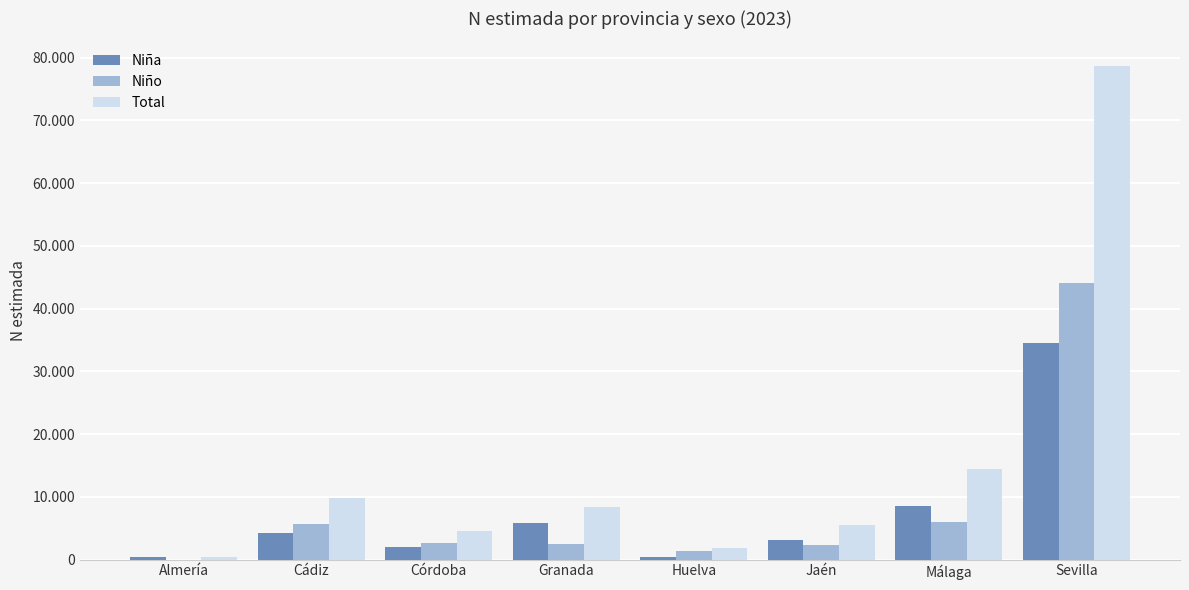

What are all the series names shown in the legend?

Niña, Niño, Total